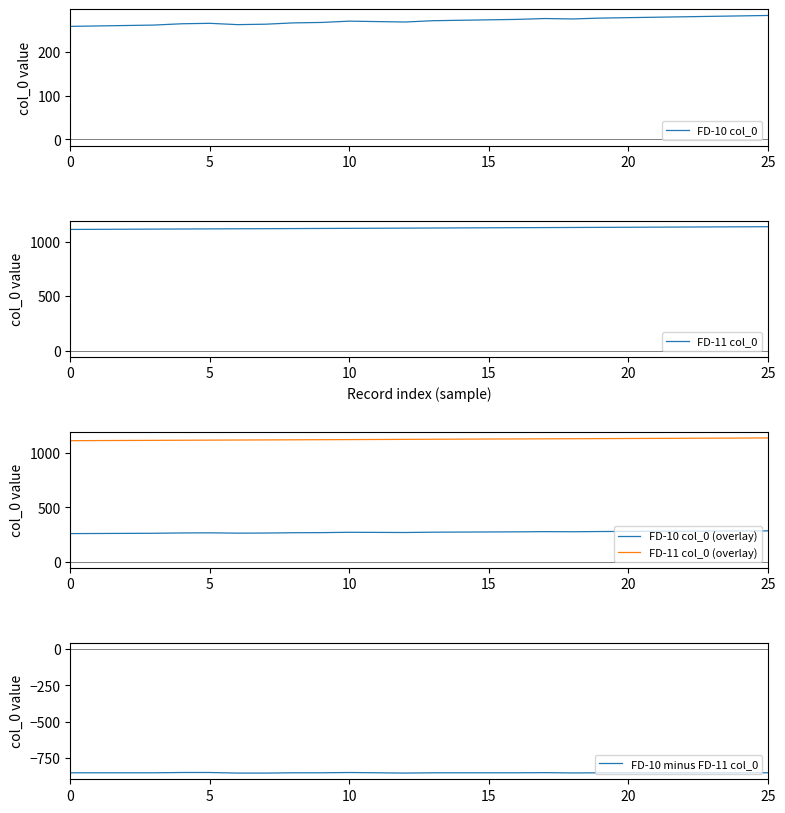

Is it true that FD-10 col_0 (overlay) equals 464 at 25?

False